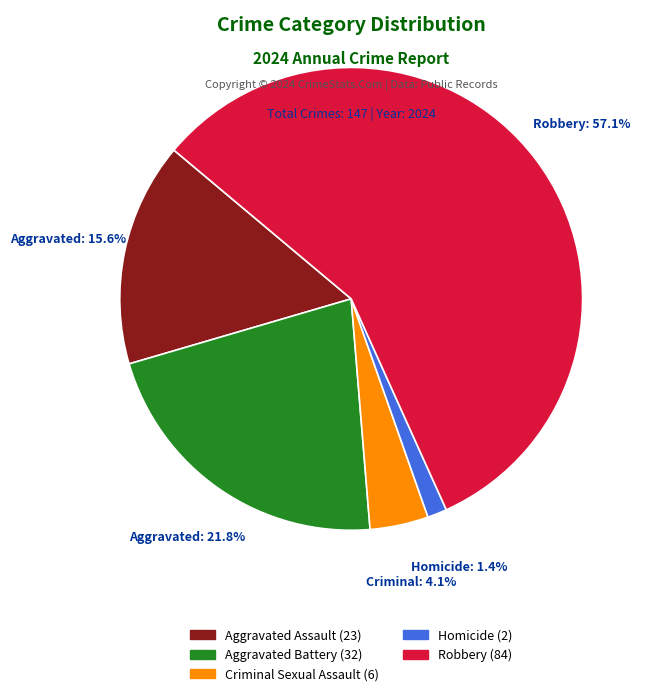

Is there any slice that represents more than half of the pie?

Yes